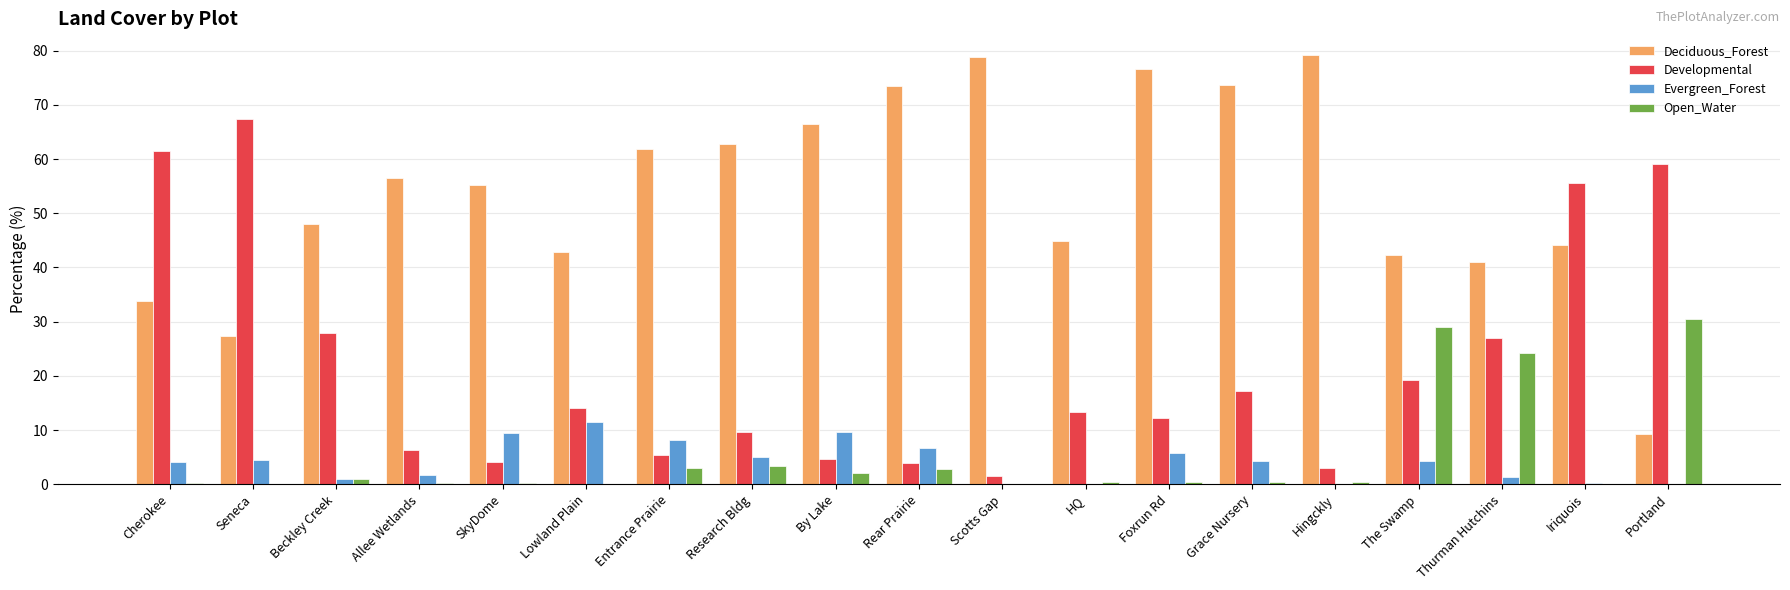

How many data points in Deciduous_Forest are above 55?

10